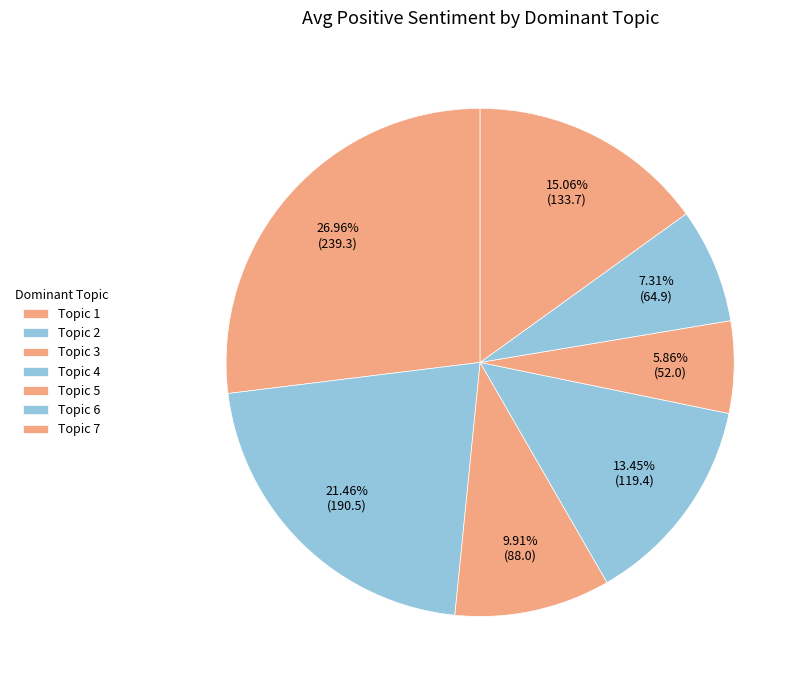

Rank the categories by value from highest to lowest.

Topic 1, Topic 2, Topic 7, Topic 4, Topic 3, Topic 6, Topic 5